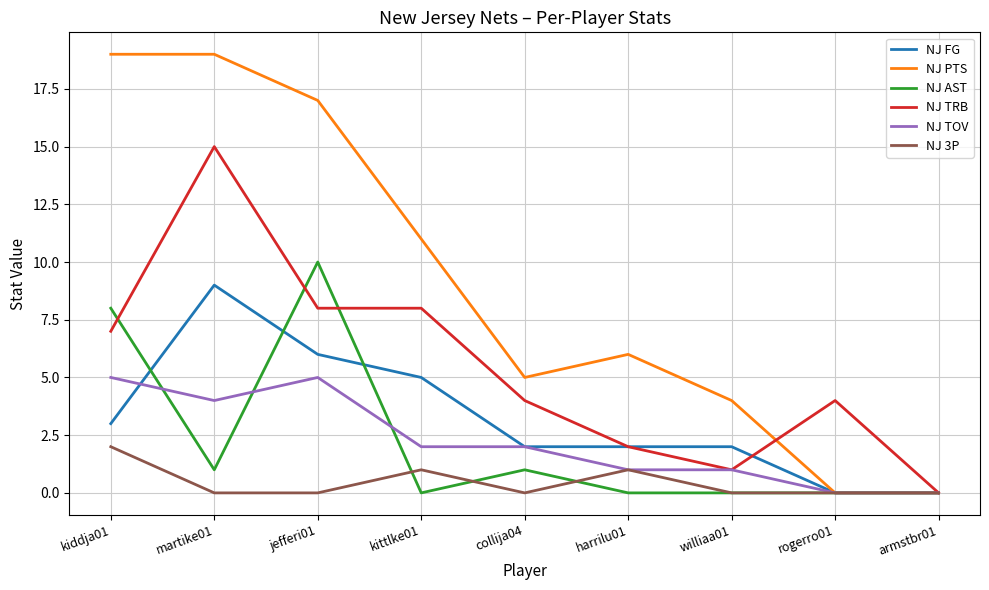

Which series has the widest spread of values?

NJ PTS